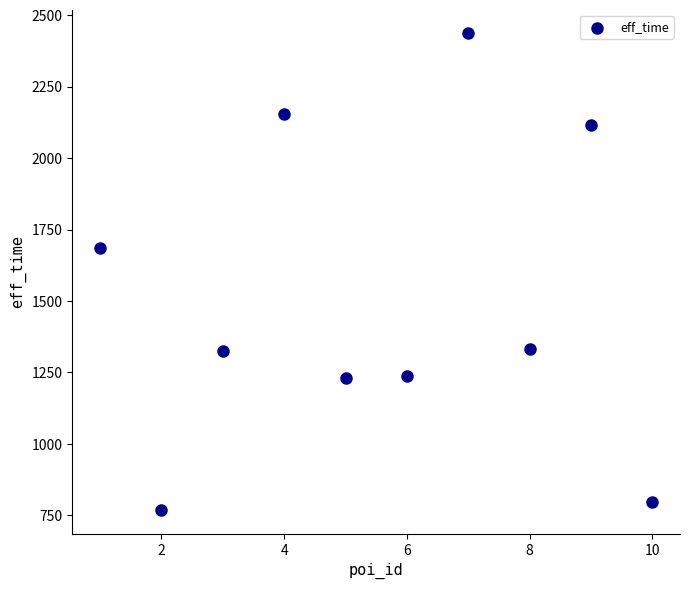

What Y value in the scatter plot is closest to 1603?

1685